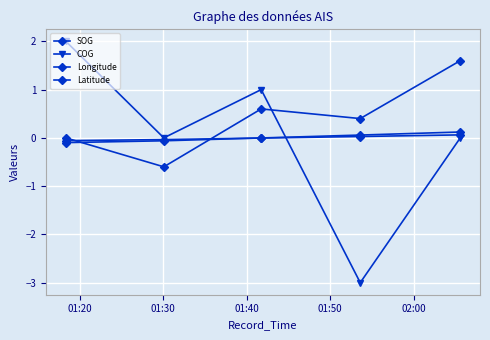

How many data points does each series have?

5